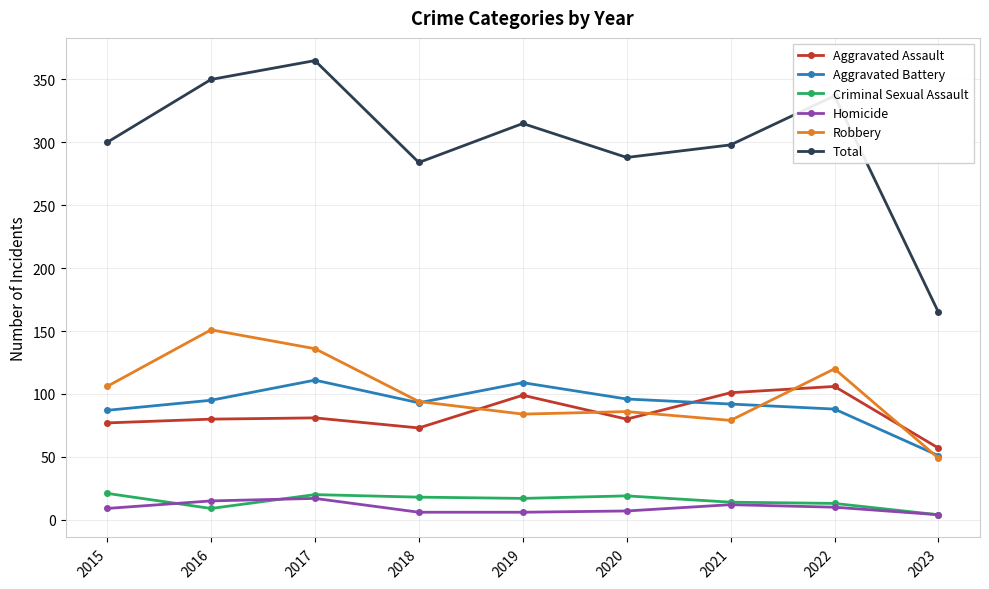

Does the chart display data point markers on the line(s)?

Yes